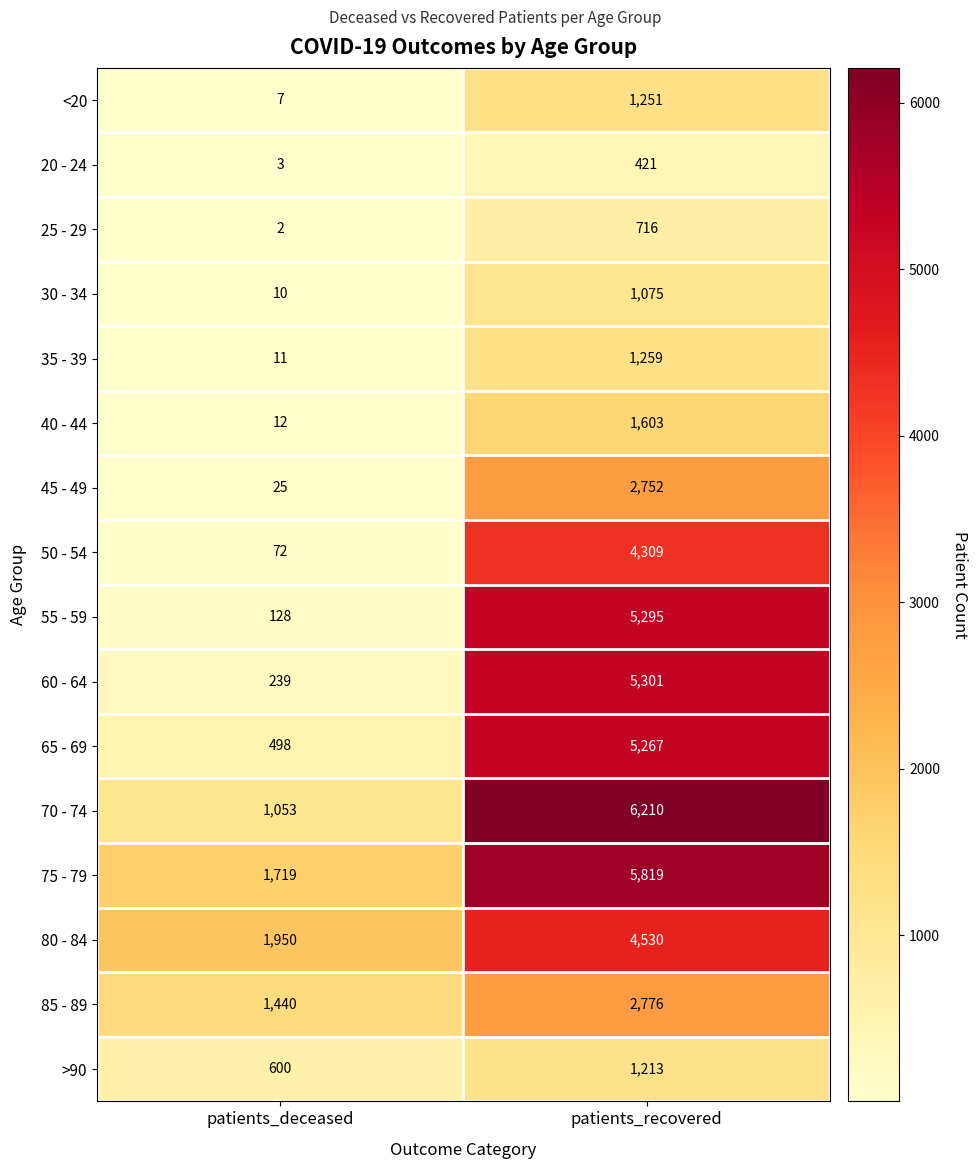

Which label corresponds to the smallest value in the chart?

patients_deceased